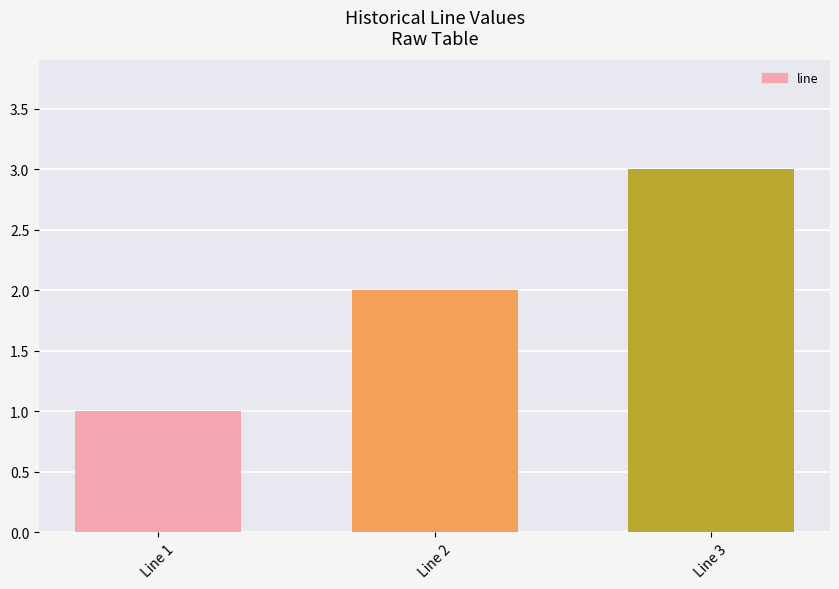

Where is the data nearest to the value 2?

Line 2